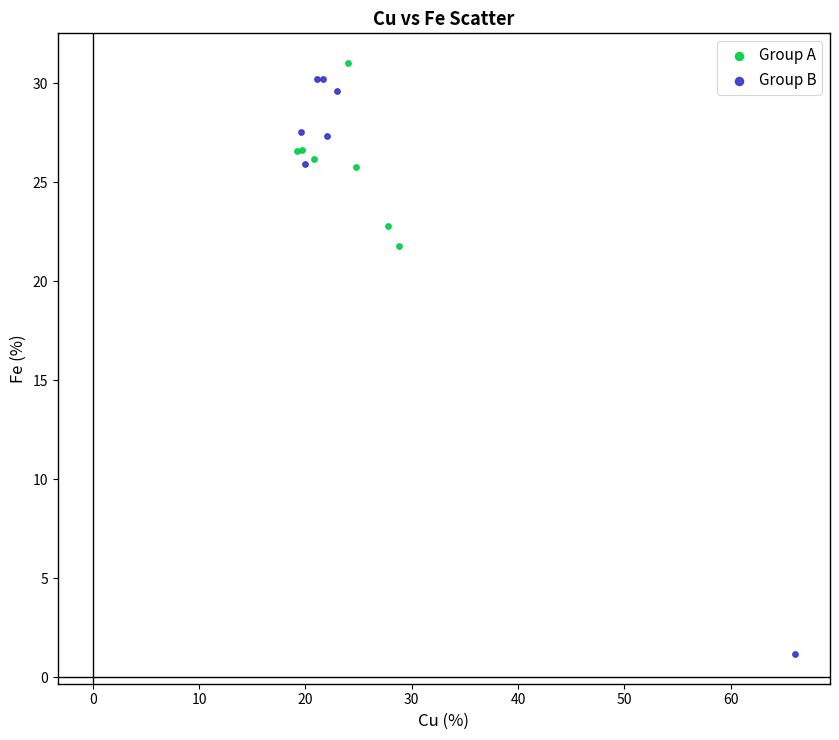

Which series reaches the minimum Y coordinate?

Group B